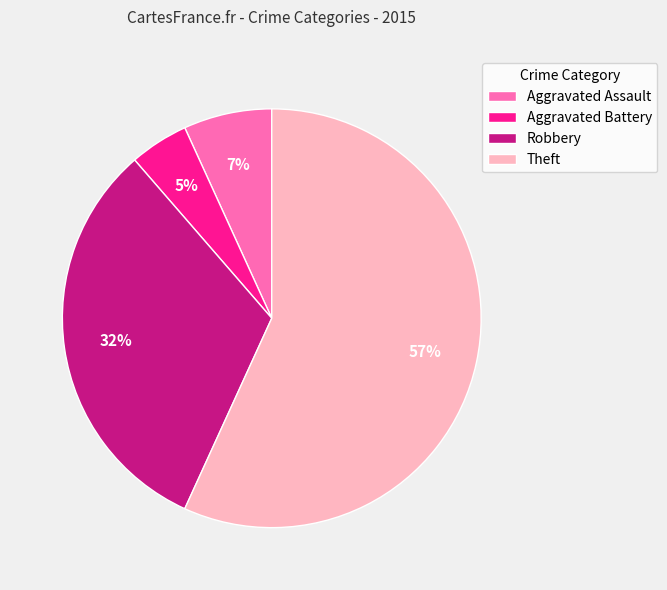

Count the number of slices in the pie.

4